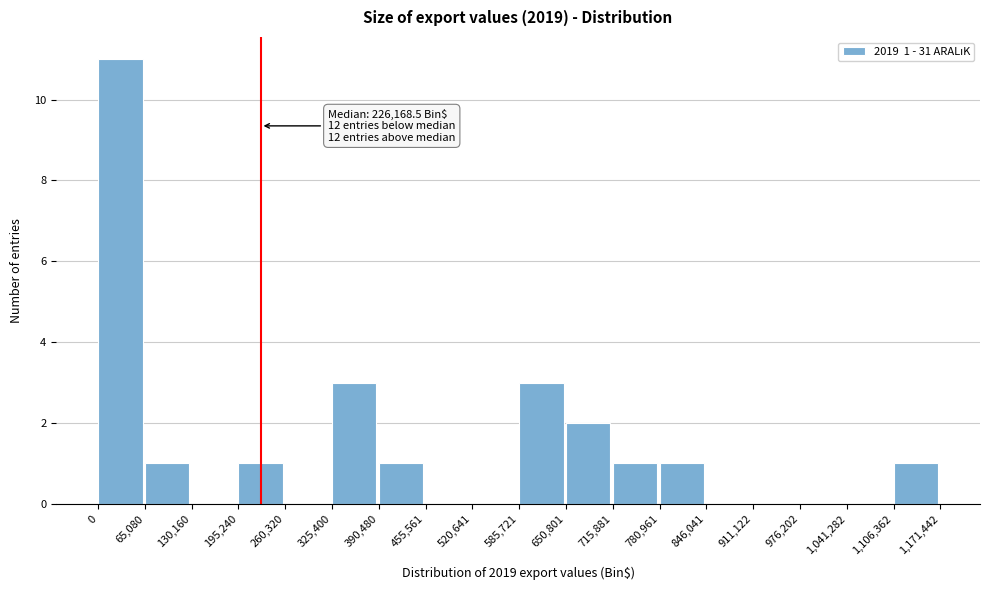

Which range on the x-axis has the tallest bar?

0 to 65,080